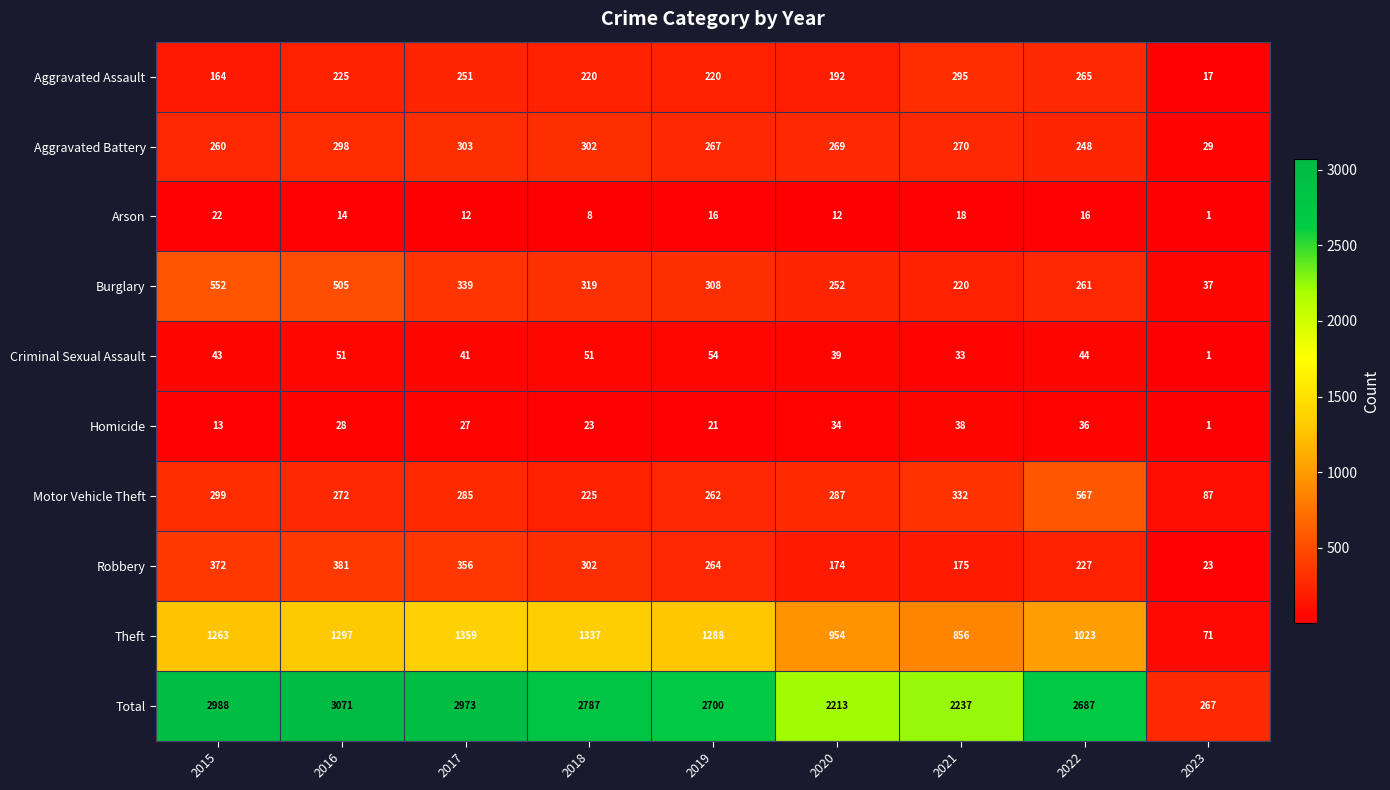

True or false: Total has a value of 2787 at 2018.

True